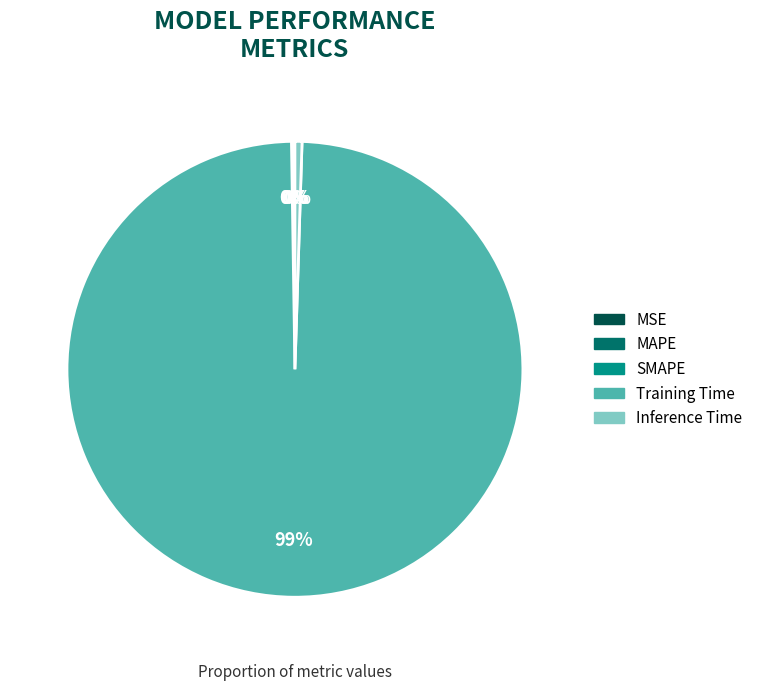

Is the sum of Training Time and Inference Time greater than half?

Yes